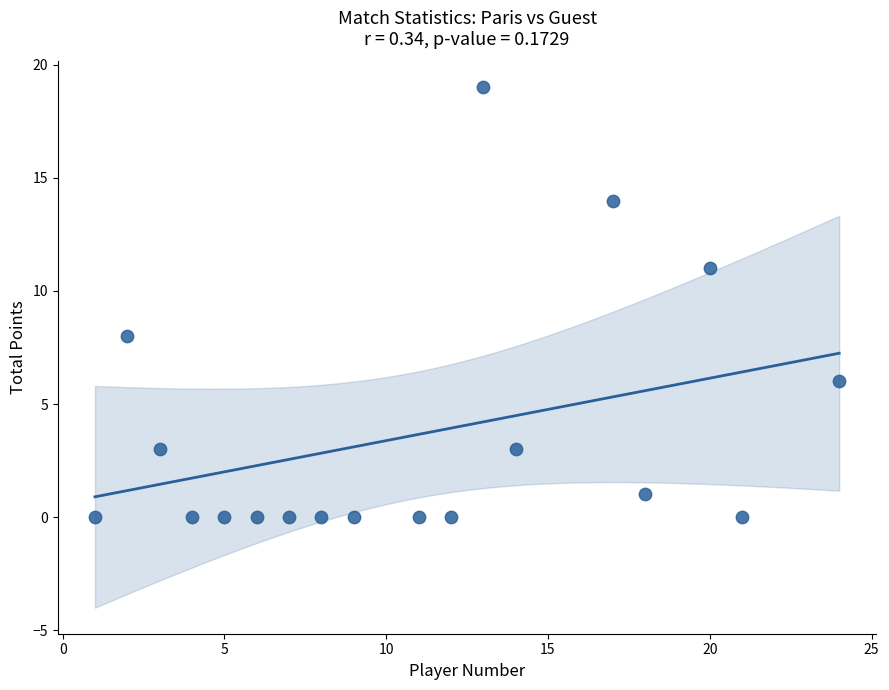

What Y value in the scatter plot is closest to 9?

8